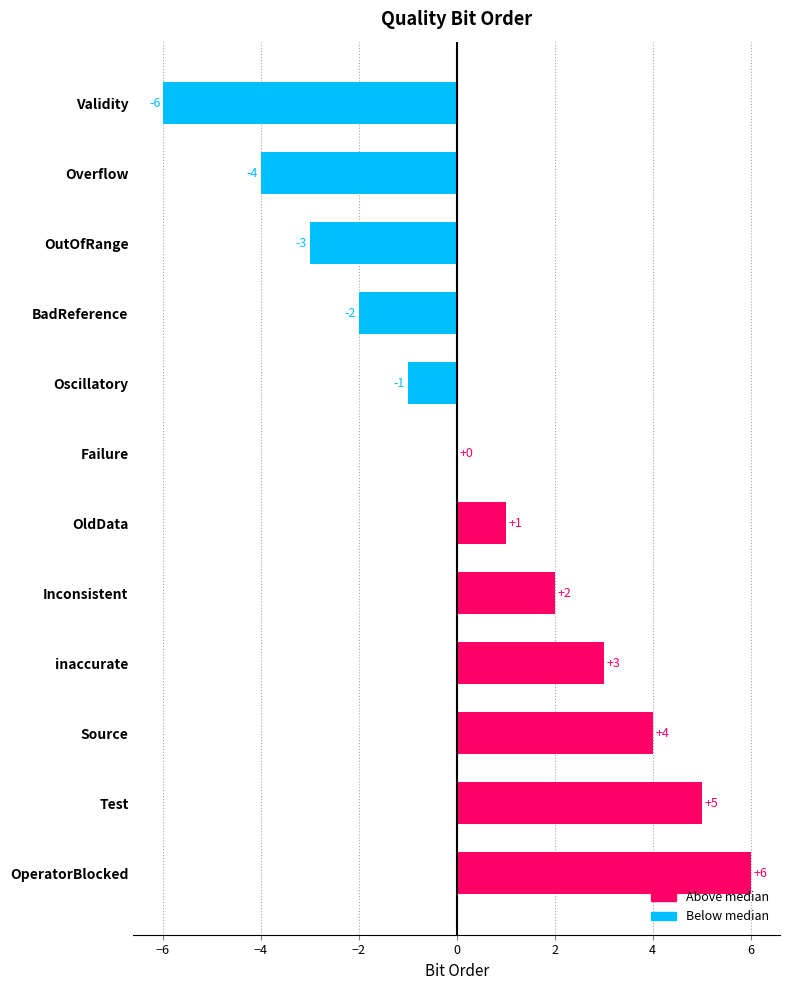

Which label corresponds to the largest value in the chart?

OperatorBlocked